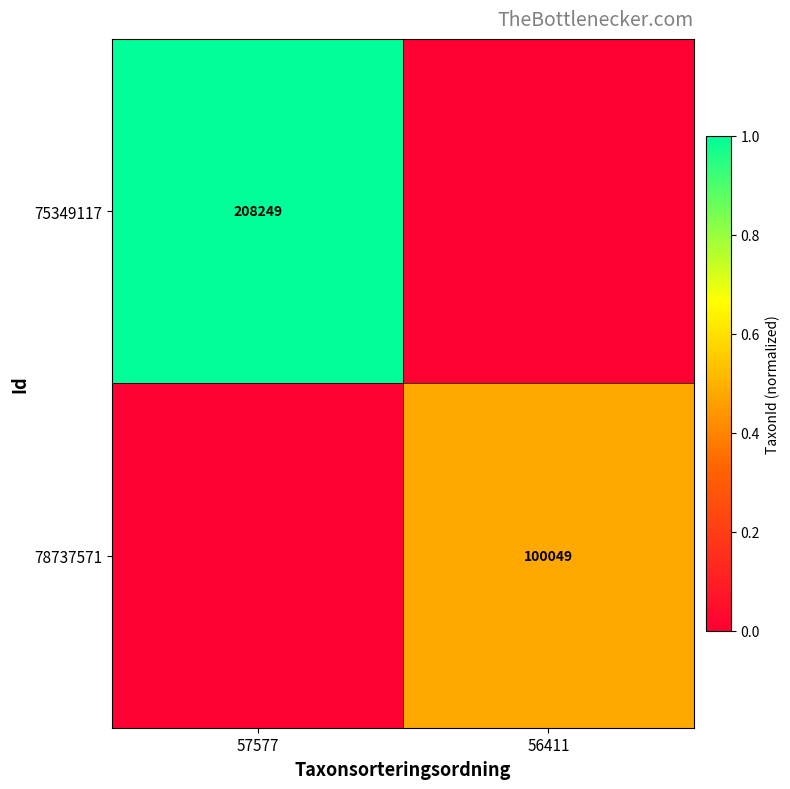

True or false: 78737571 has a value of 132522 at 56411.

False